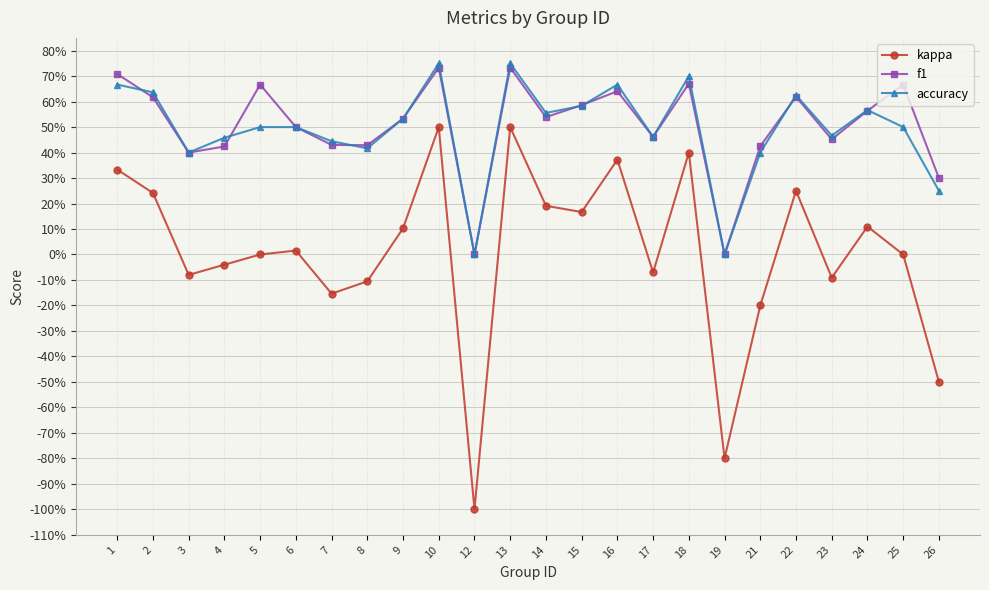

What are all the series names shown in the legend?

kappa, f1, accuracy